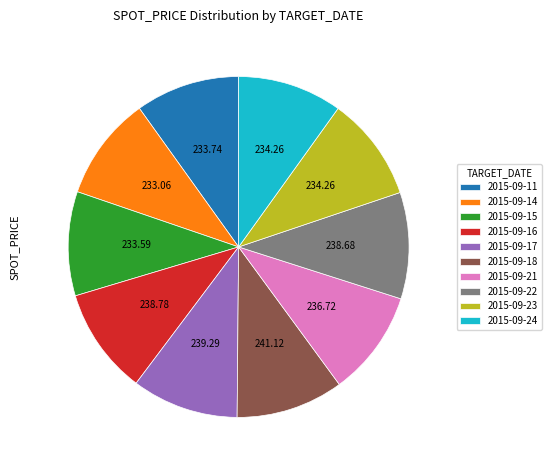

The 2015-09-15 slice represents 10% of the pie. True or false?

True